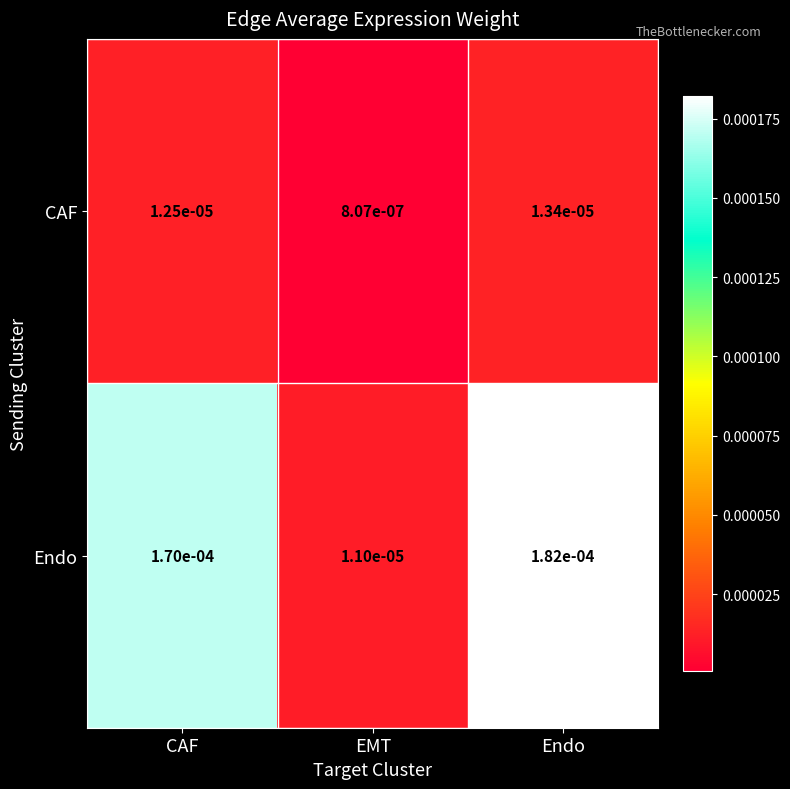

At how many categories does at least one series exceed 0?

3